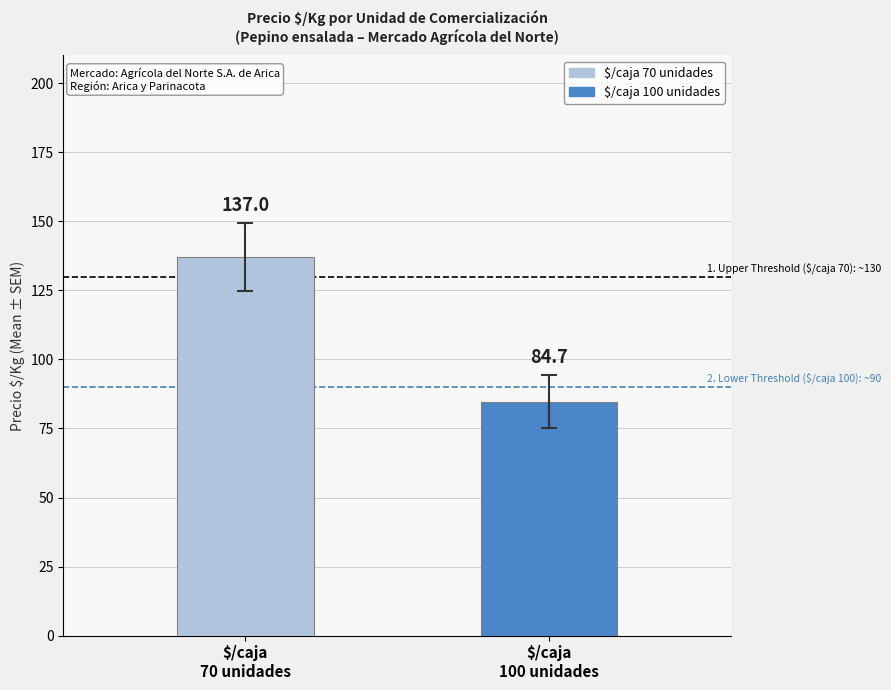

What is the lowest value of the $/caja 70 unidades series?

137.0